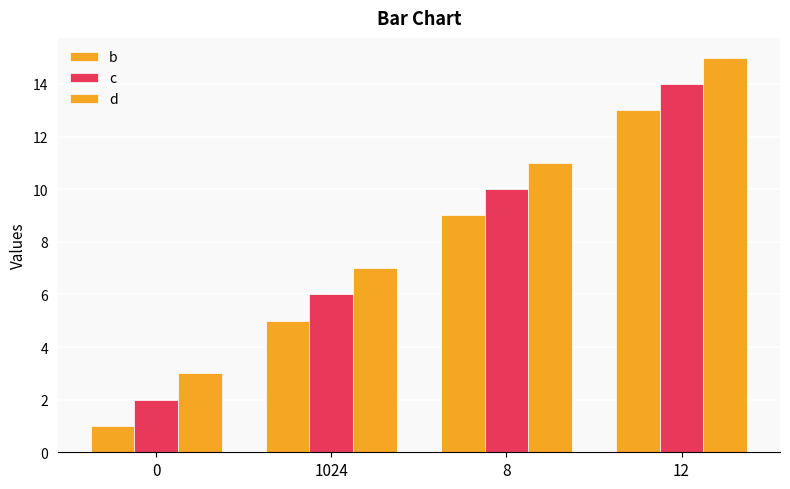

At 1024, list the series in order from smallest to largest.

b, c, d